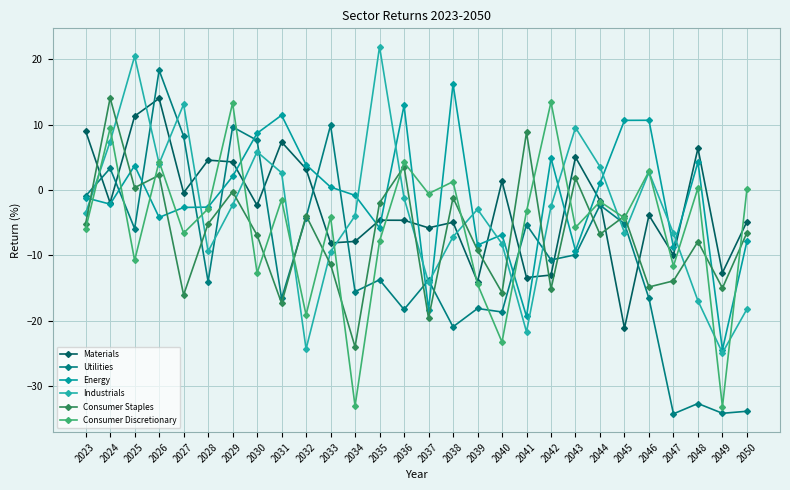

True or false: Consumer Staples has a value of -2.0 at 2035.

True